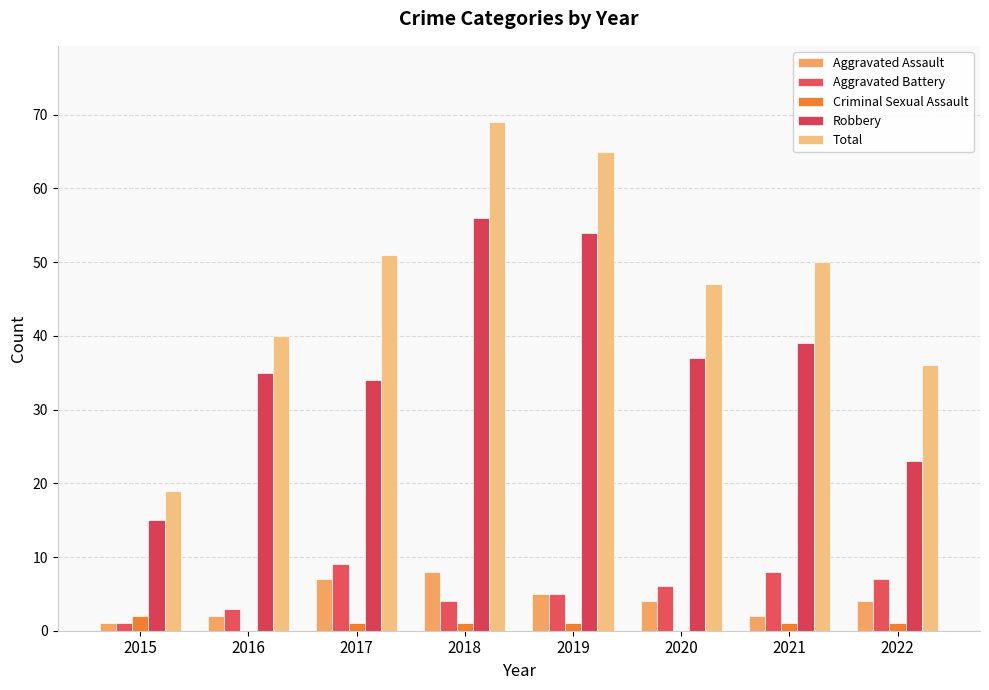

Reading right to left, what are all the values shown in this chart?

Aggravated Assault: 4	2	4	5	8	7	2	1
Aggravated Battery: 7	8	6	5	4	9	3	1
Criminal Sexual Assault: 1	1	0	1	1	1	0	2
Robbery: 23	39	37	54	56	34	35	15
Total: 36	50	47	65	69	51	40	19